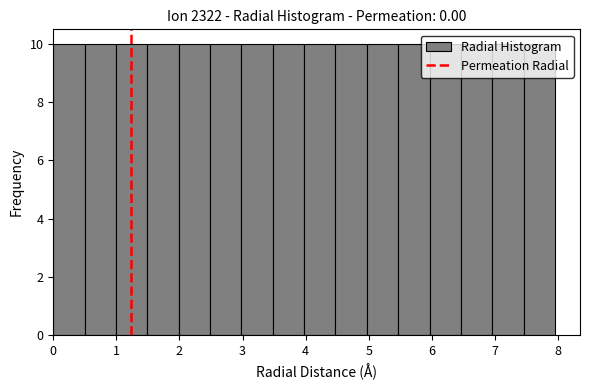

Reading left to right, transcribe this chart: for each bar, give the range it covers on the x-axis and its height. Neither the bar edges nor the heights are printed on the chart, so give them approximately, as read against the axes.

0.0 to 0.5: 10
0.5 to 1.0: 10
1.0 to 1.5: 10
1.5 to 2.0: 10
2.0 to 2.5: 10
2.5 to 3.0: 10
3.0 to 3.5: 10
3.5 to 4.0: 10
4.0 to 4.5: 10
4.5 to 5.0: 10
5.0 to 5.5: 10
5.5 to 6.0: 10
6.0 to 6.5: 10
6.5 to 7.0: 10
7.0 to 7.5: 10
7.5 to 8.0: 10